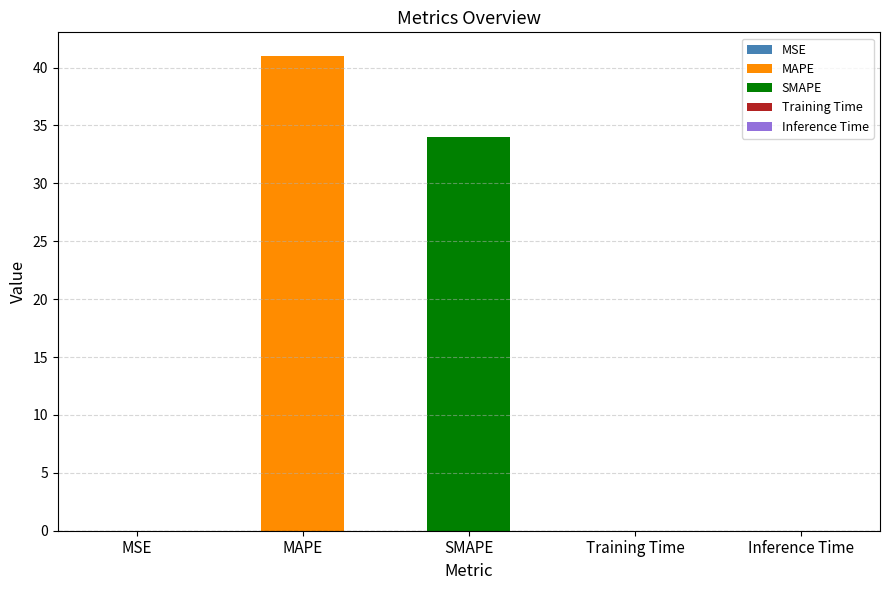

List the labels in order of value, largest first.

MAPE, SMAPE, MSE, Training Time, Inference Time